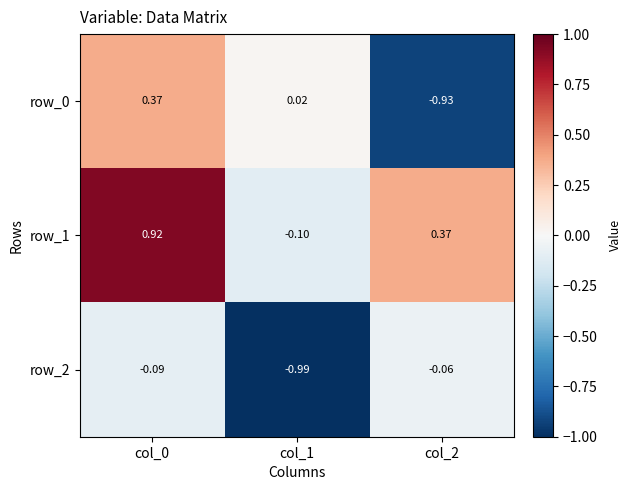

How many positive values does the row_0 series have?

2